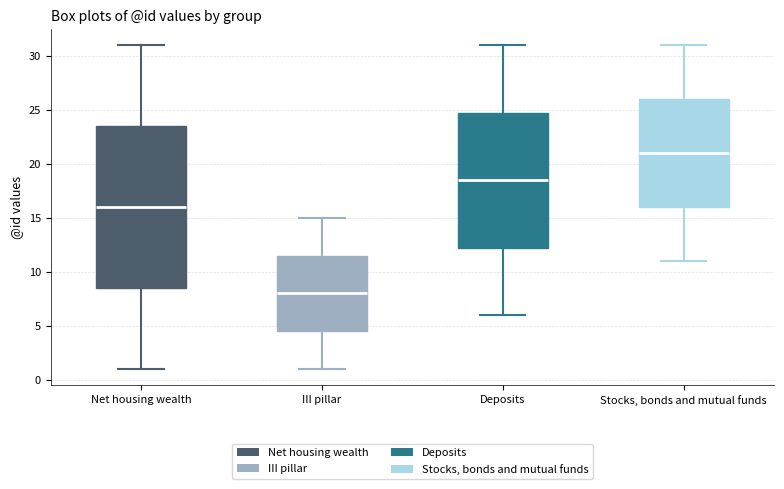

Reading left to right, read every box against the y-axis: the position of its median line, the range the box covers, and the ends of its whiskers. The values are not printed on the chart, so give them approximately, as read against the axis.

Net housing wealth: median 16.0, box 8.5 to 23.5, whiskers 1.0 to 31.0
III pillar: median 8.0, box 4.5 to 11.5, whiskers 1.0 to 15.0
Deposits: median 18.5, box 12.5 to 25.0, whiskers 6.0 to 31.0
Stocks, bonds and mutual funds: median 21.0, box 16.0 to 26.0, whiskers 11.0 to 31.0